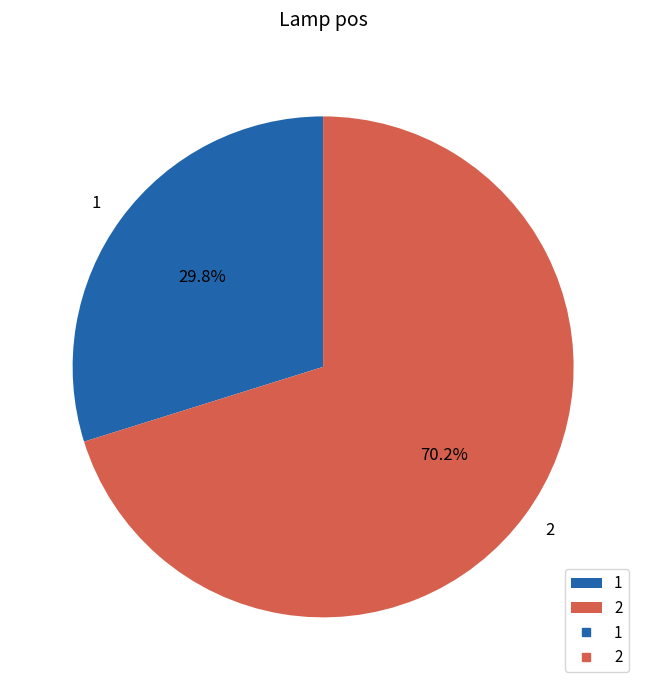

True or false: 2 accounts for 77% of the total.

False